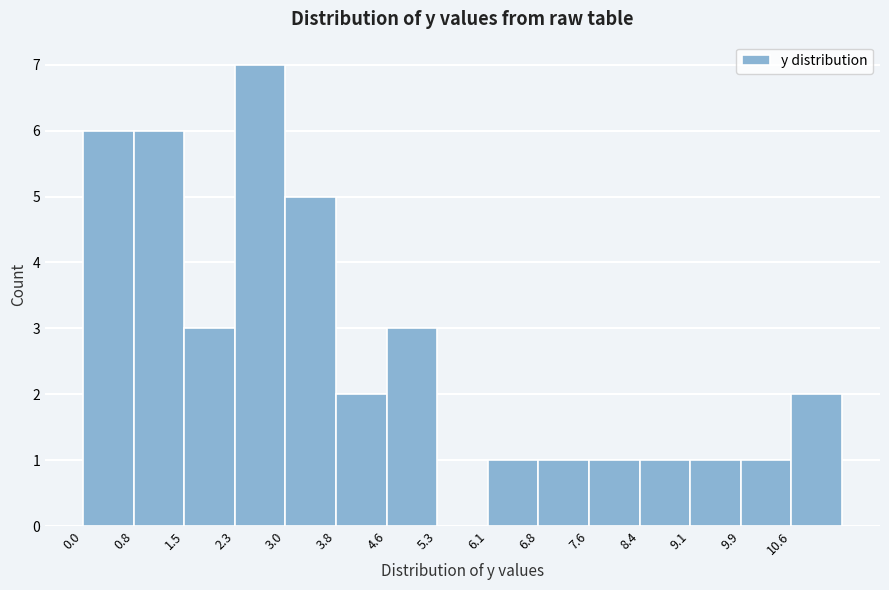

Reading left to right, list every bar in this chart as the range it spans on the x-axis followed by its height. Neither the bar edges nor the heights are printed on the chart, so give them approximately, as read against the axes.

0.00 to 0.76: 6
0.76 to 1.52: 6
1.52 to 2.28: 3
2.28 to 3.04: 7
3.04 to 3.80: 5
3.80 to 4.56: 2
4.56 to 5.32: 3
5.32 to 6.08: 0
6.08 to 6.84: 1
6.84 to 7.60: 1
7.60 to 8.36: 1
8.36 to 9.12: 1
9.12 to 9.88: 1
9.88 to 10.64: 1
10.64 to 11.40: 2